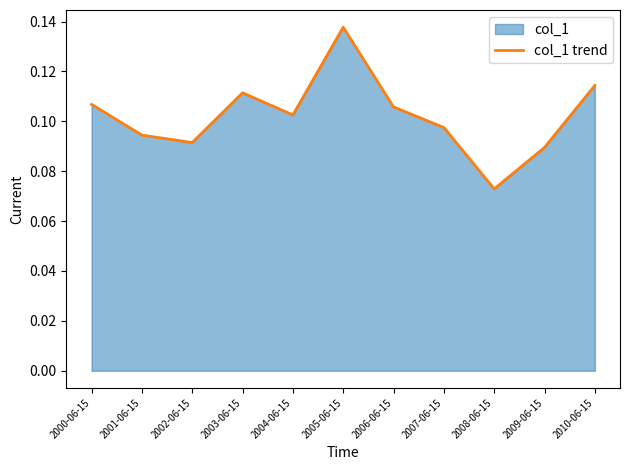

What is the label of the 3rd point from the left?

2002-06-15